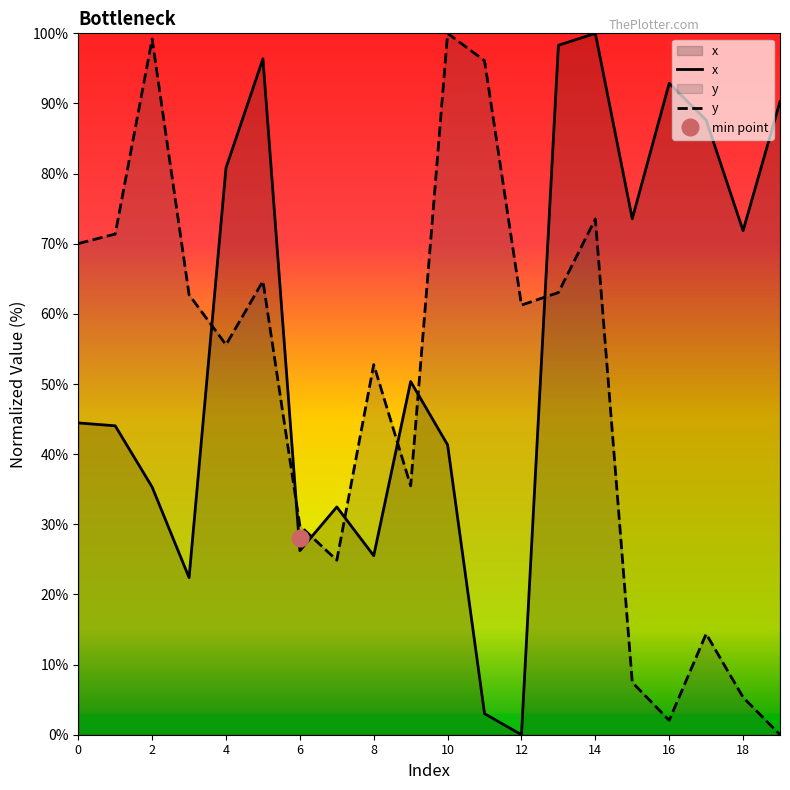

Rank the series at 14 from lowest to highest value.

y, x